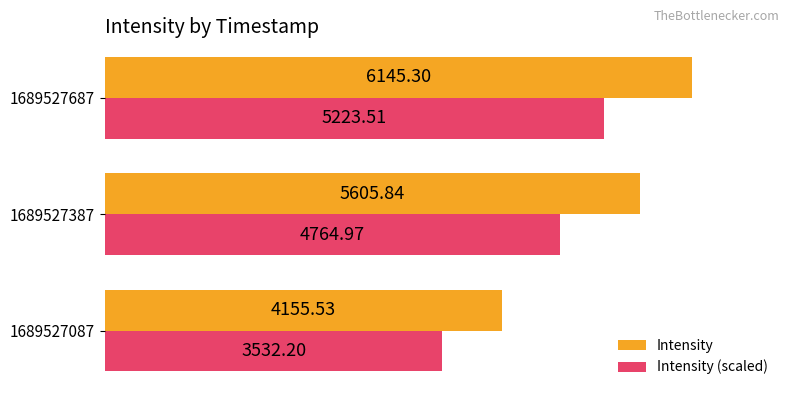

Rank the series by their average value, from lowest to highest.

Intensity (scaled), Intensity